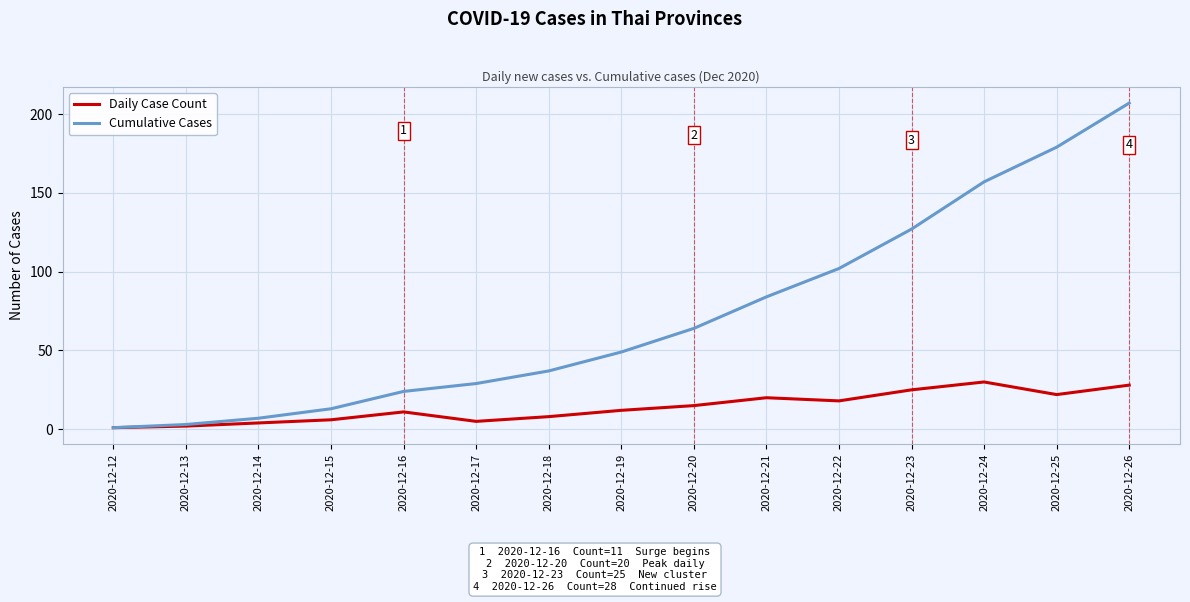

Is it true that Cumulative Cases equals 74 at 2020-12-19?

False